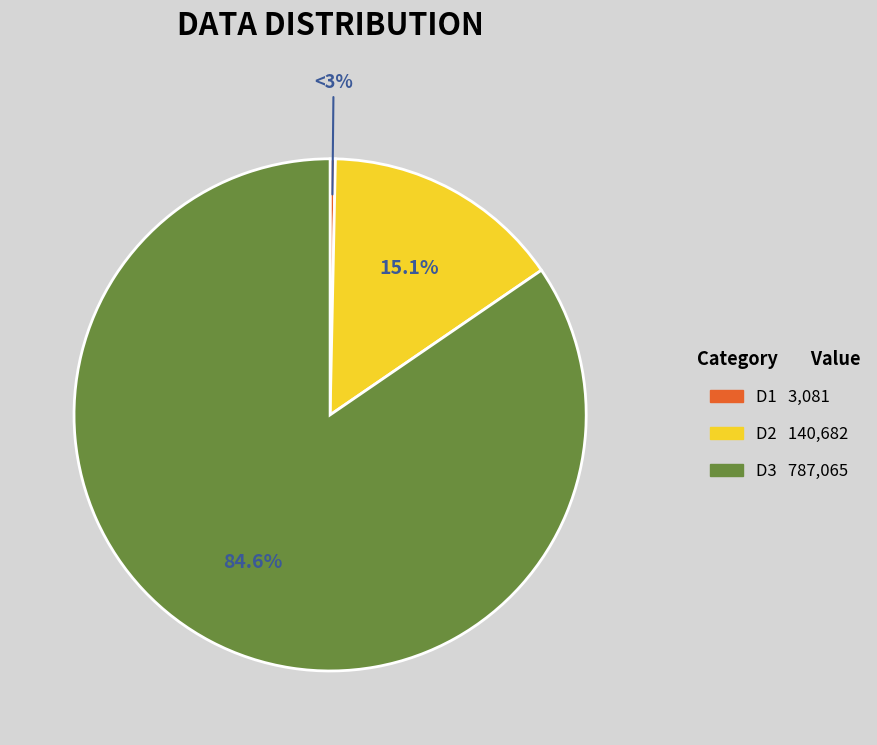

The D1 slice represents 14% of the pie. True or false?

False